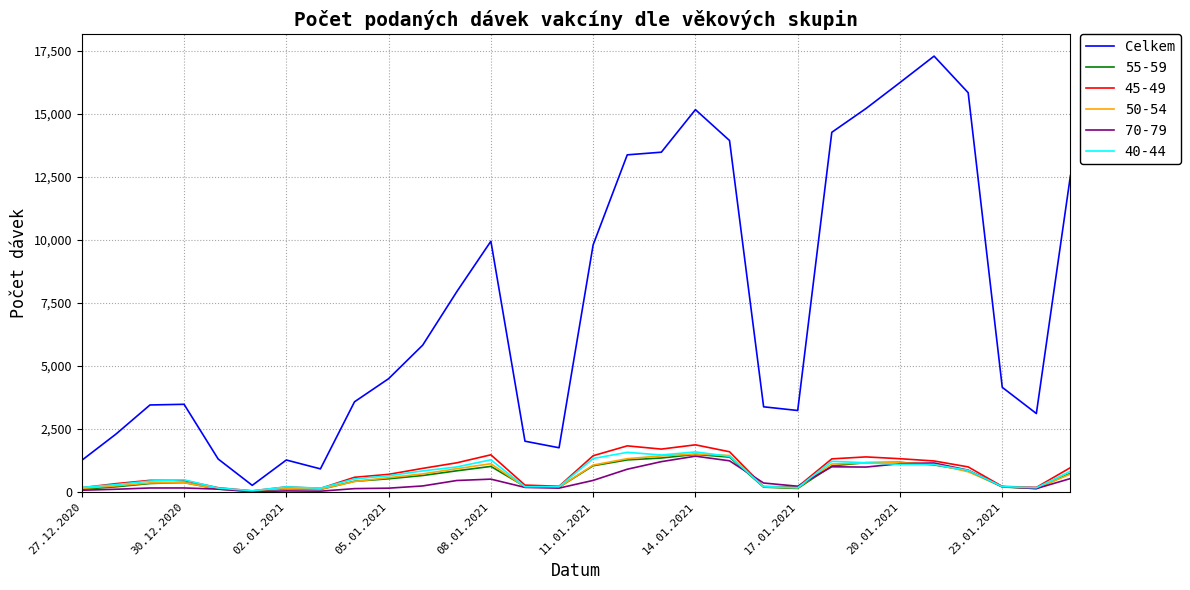

What is the minimum value shown in the chart?

8